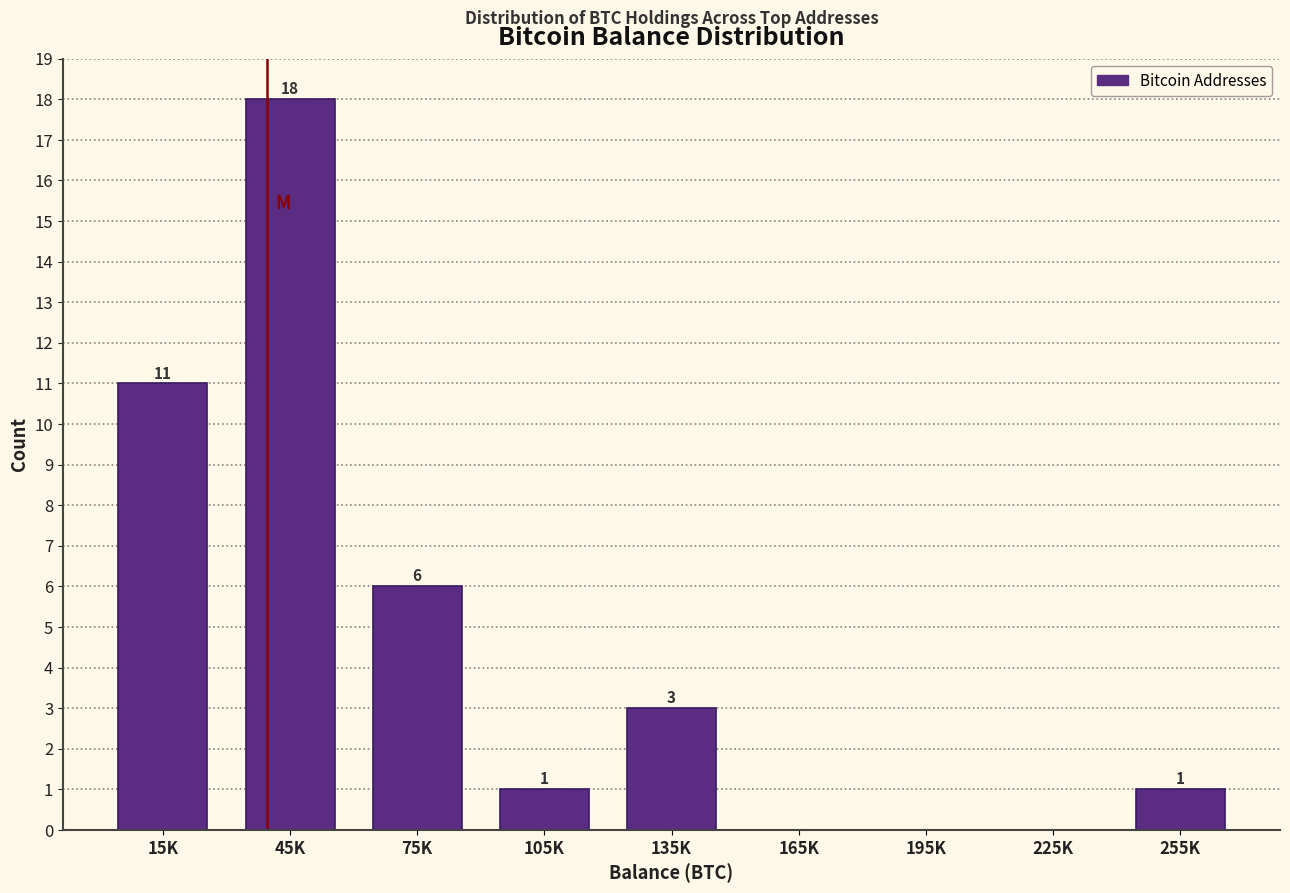

Reading right to left, extract all data points from this chart.

255K=1	225K=0	195K=0	165K=0	135K=3	105K=1	75K=6	45K=18	15K=11